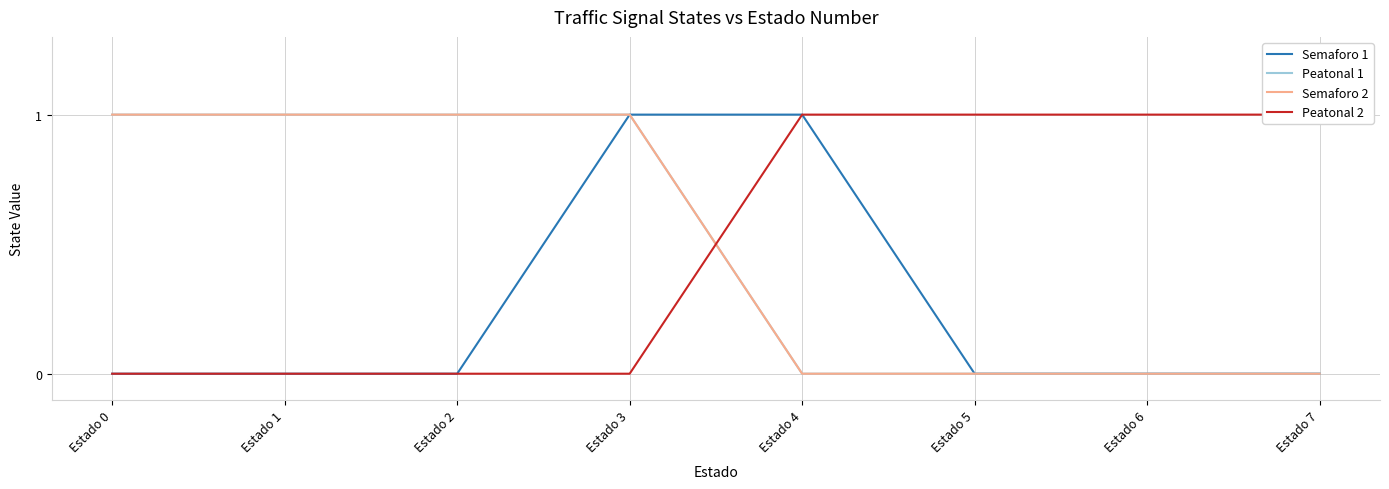

Which label corresponds to the largest value in the chart?

Estado 3